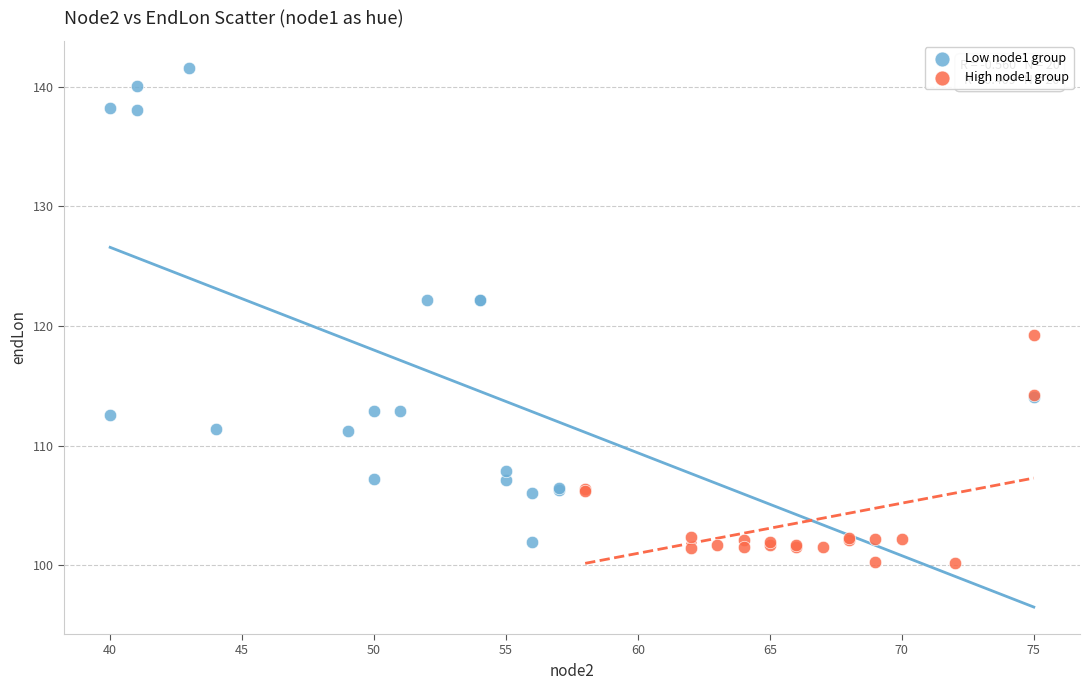

Which series has the widest spread of Y values?

Low node1 group